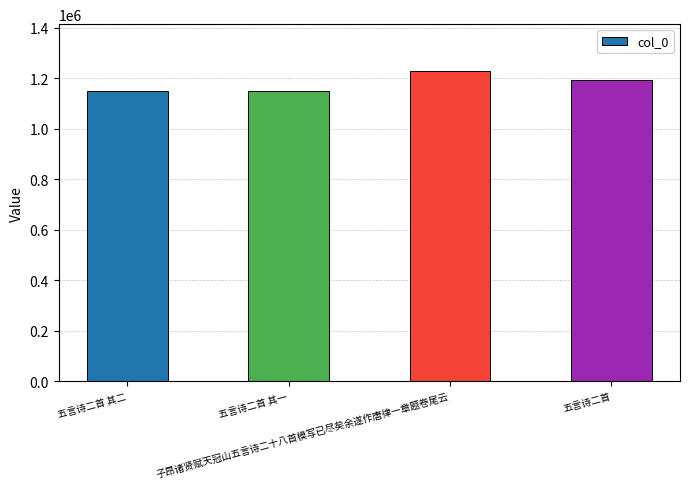

What is the sum of all values?

4718208